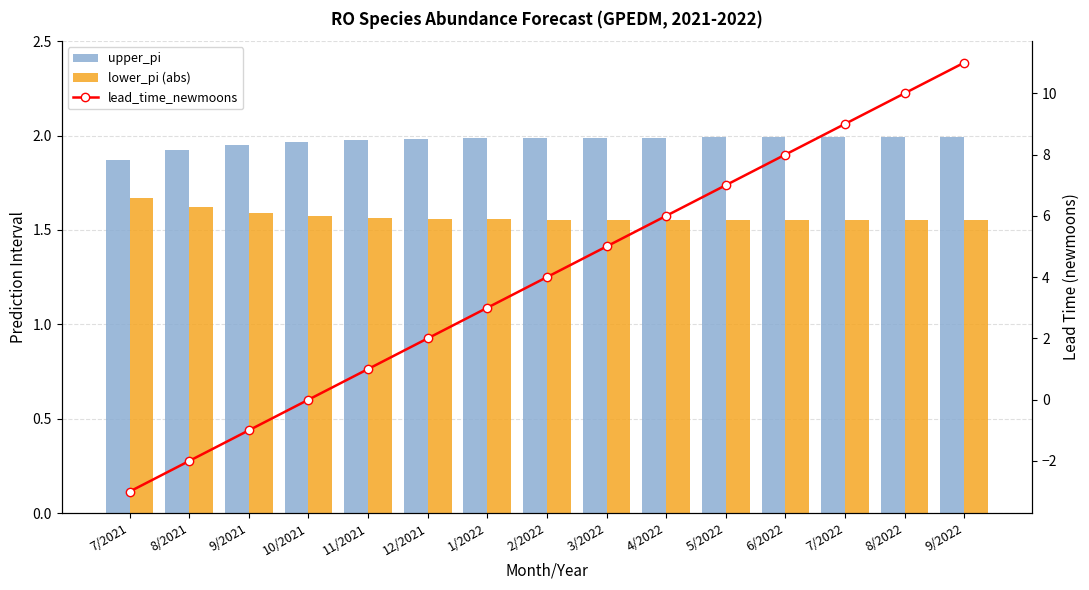

At how many categories does at least one series exceed 4?

7